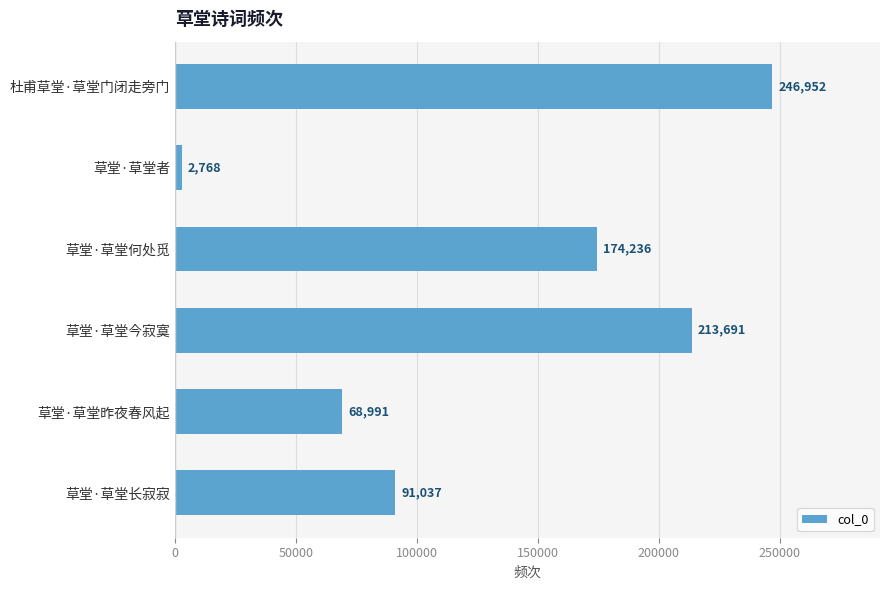

What is the sum of the values at 草堂·草堂何处觅 and 草堂·草堂者?

177004